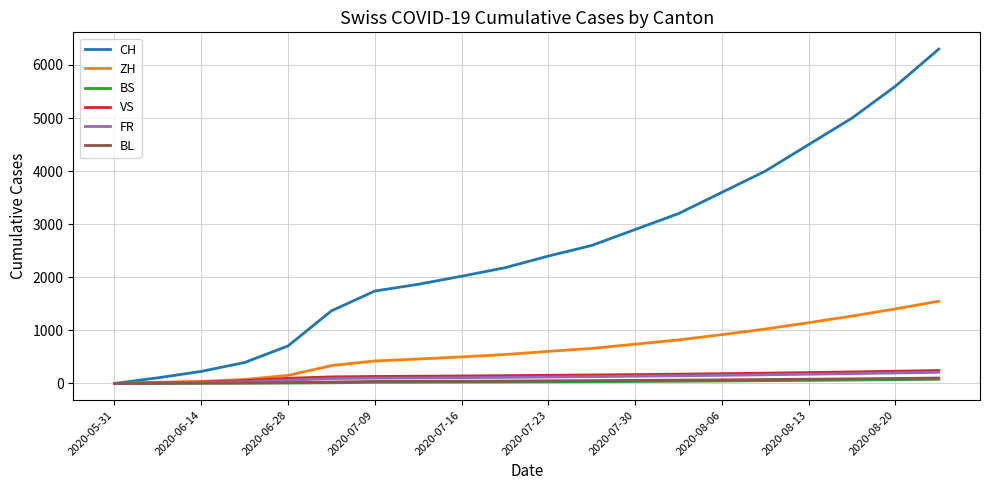

Which series has the largest range (max minus min)?

CH